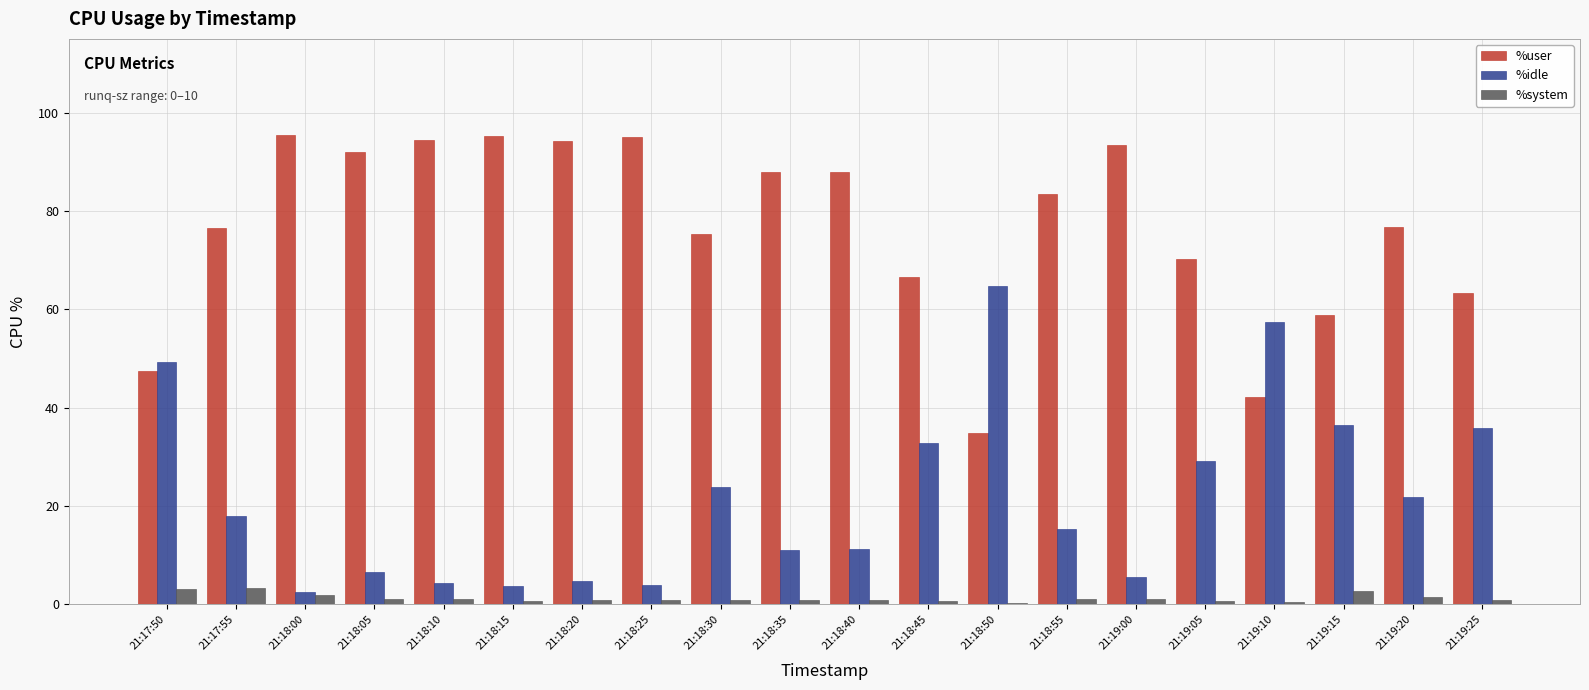

What is the label of the 15th bar from the right?

21:18:15